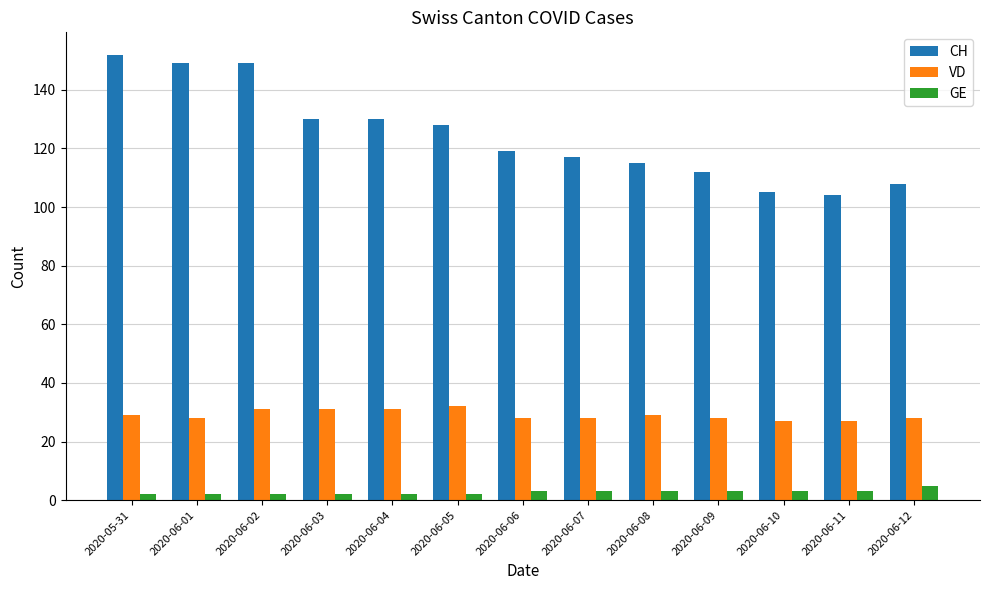

Is it true that CH equals 170 at 2020-06-06?

False